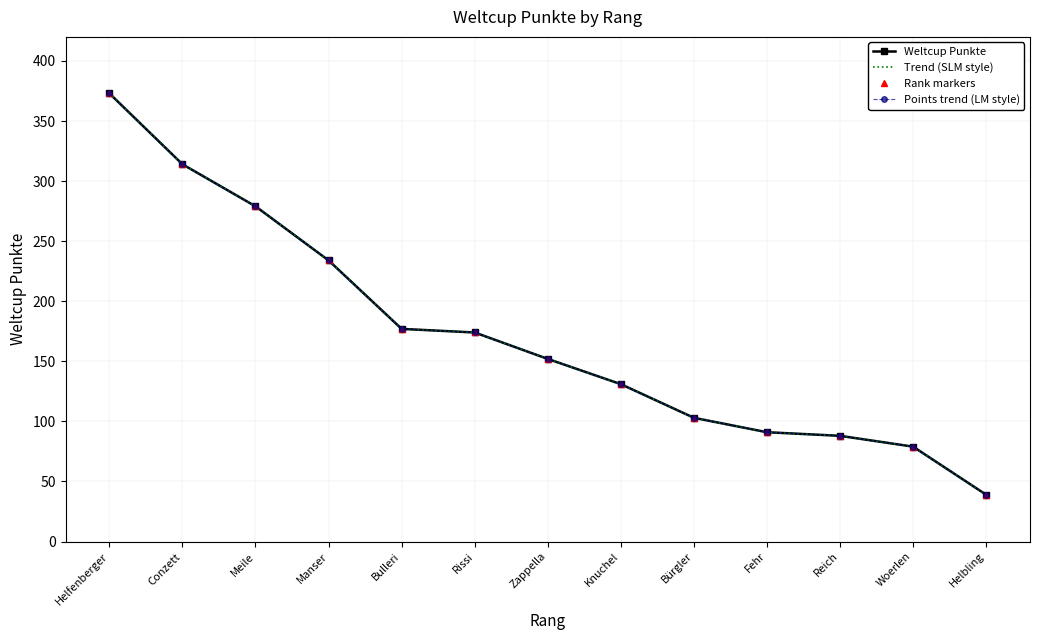

List the labels in order of Weltcup Punkte value, smallest first.

Helbling, Woerlen, Reich, Fehr, Bürgler, Knuchel, Zappella, Rissi, Bulleri, Manser, Meile, Conzett, Helfenberger